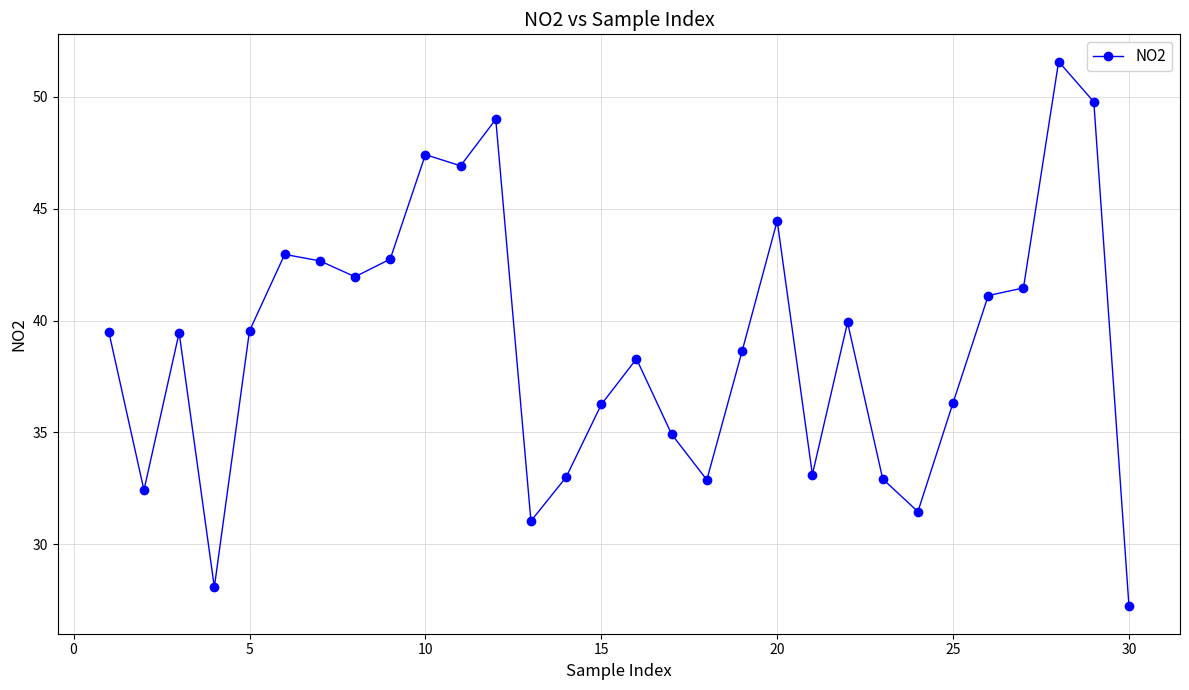

What is the value of the 9th point from the left?

42.8